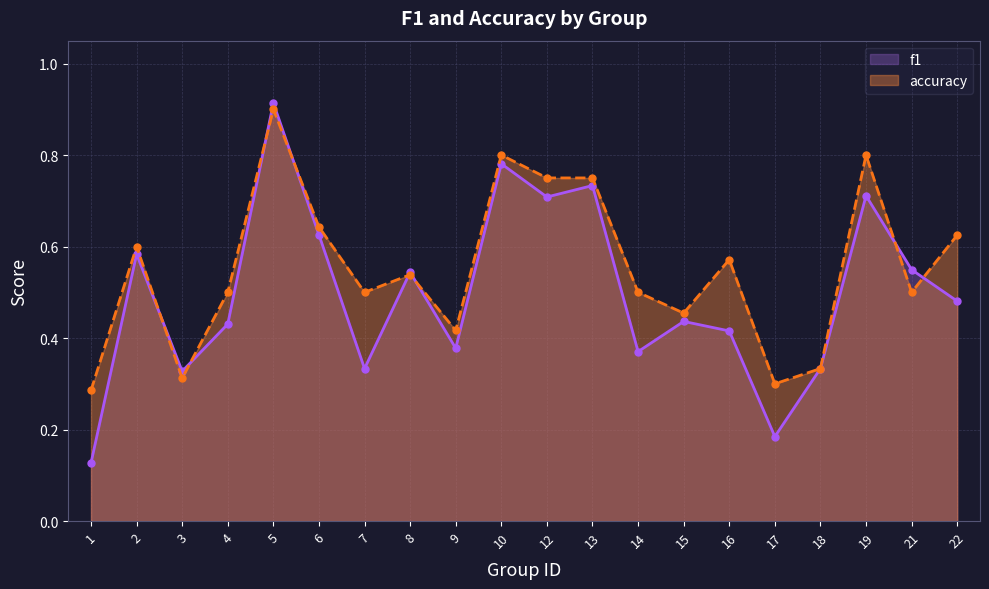

Rank the series by their maximum value, from highest to lowest.

f1, accuracy